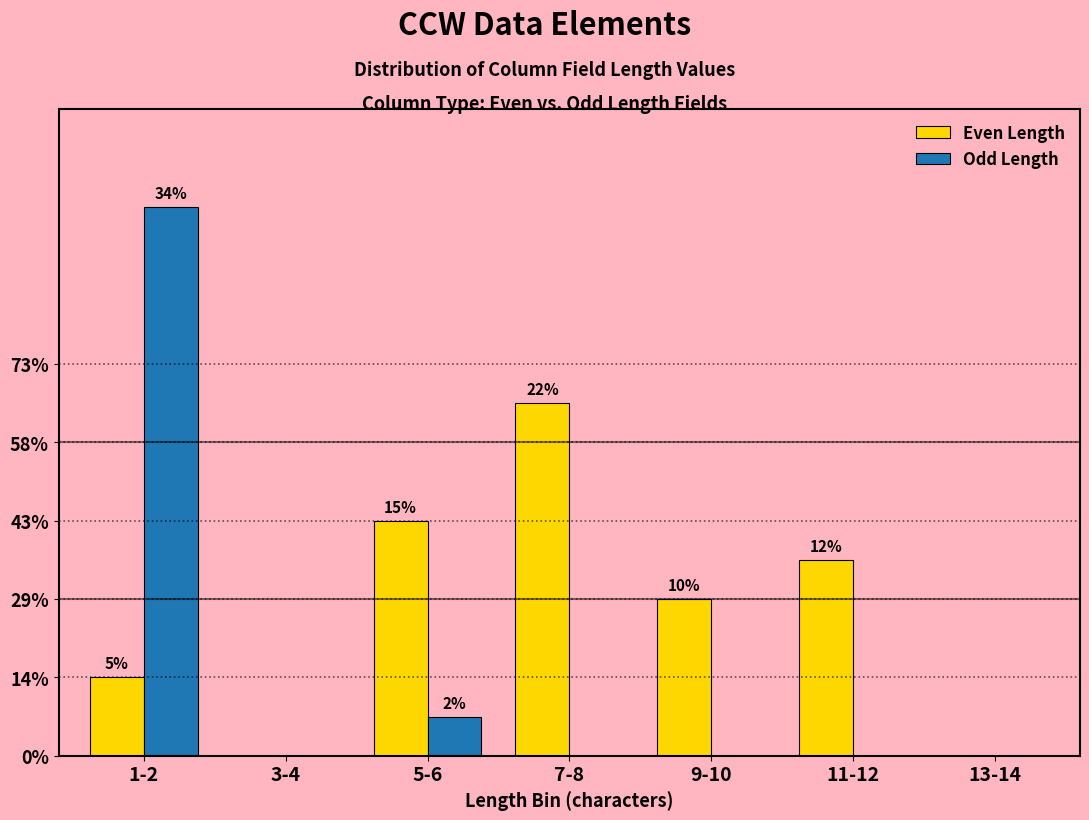

What are all the series names shown in the legend?

Even Length, Odd Length